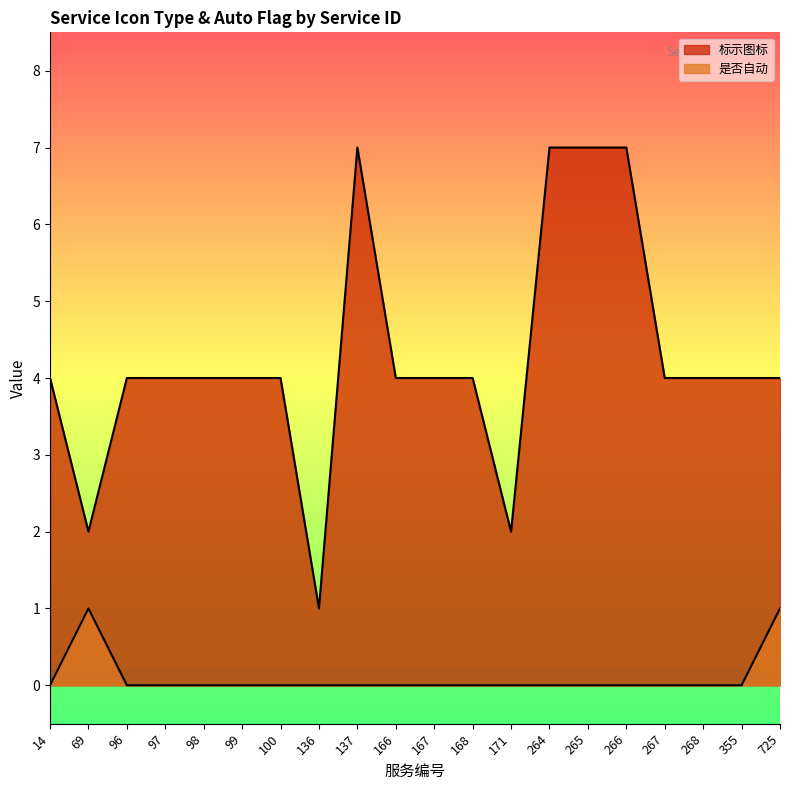

True or false: 标示图标 has a value of 7 at 137.

True